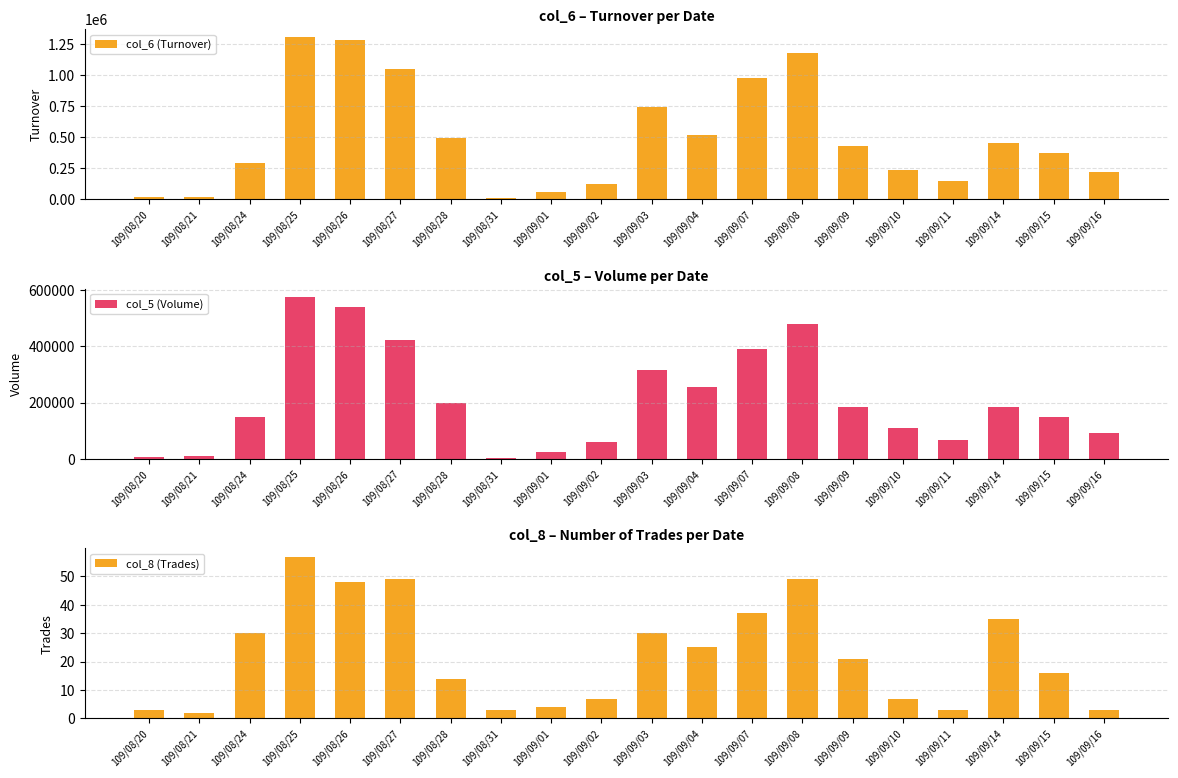

Between 109/08/20 and 109/08/31, which series saw the biggest shift?

col_6 (Turnover)